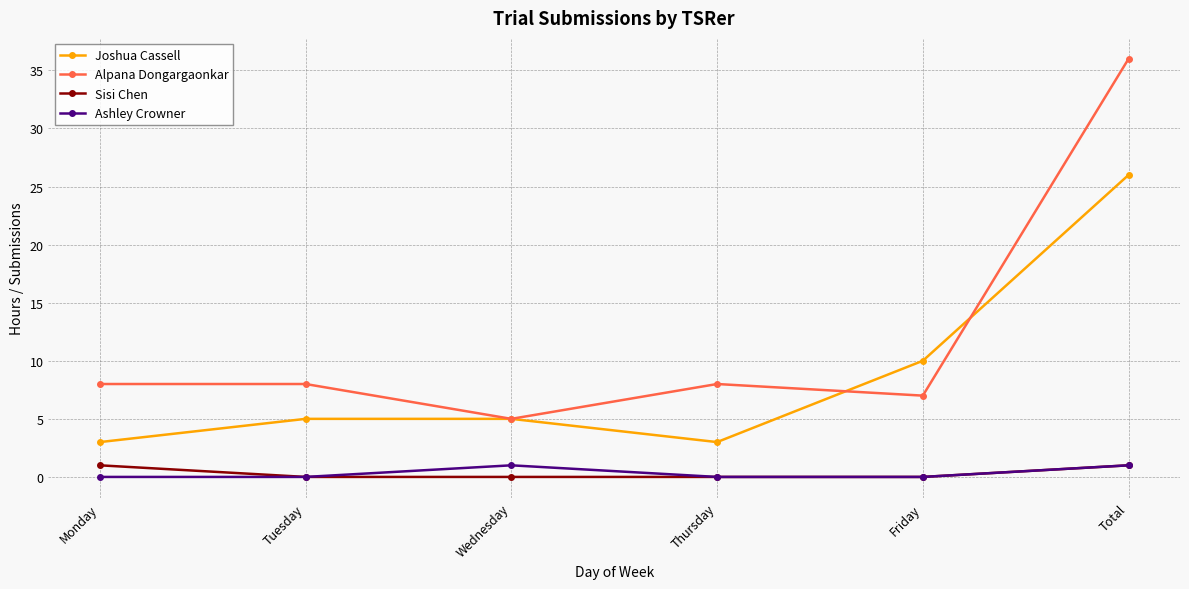

What is the value of the Ashley Crowner point at the 6th from the left?

1